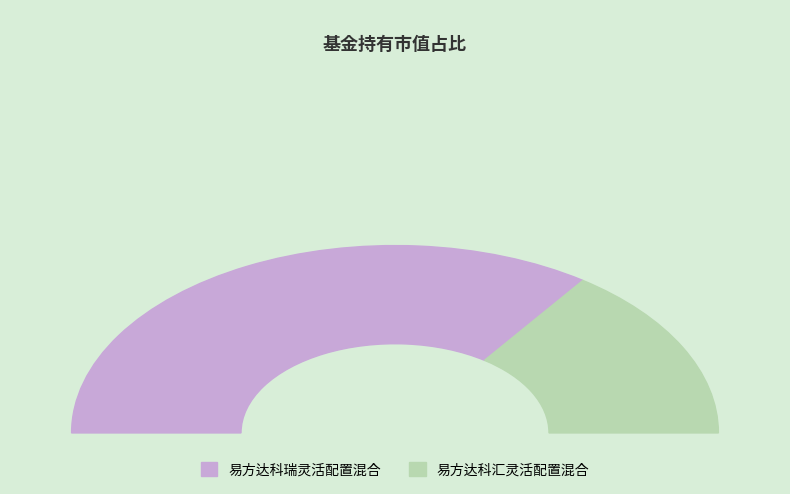

Between 易方达科瑞灵活配置混合 and 易方达科汇灵活配置混合, which is larger?

易方达科瑞灵活配置混合